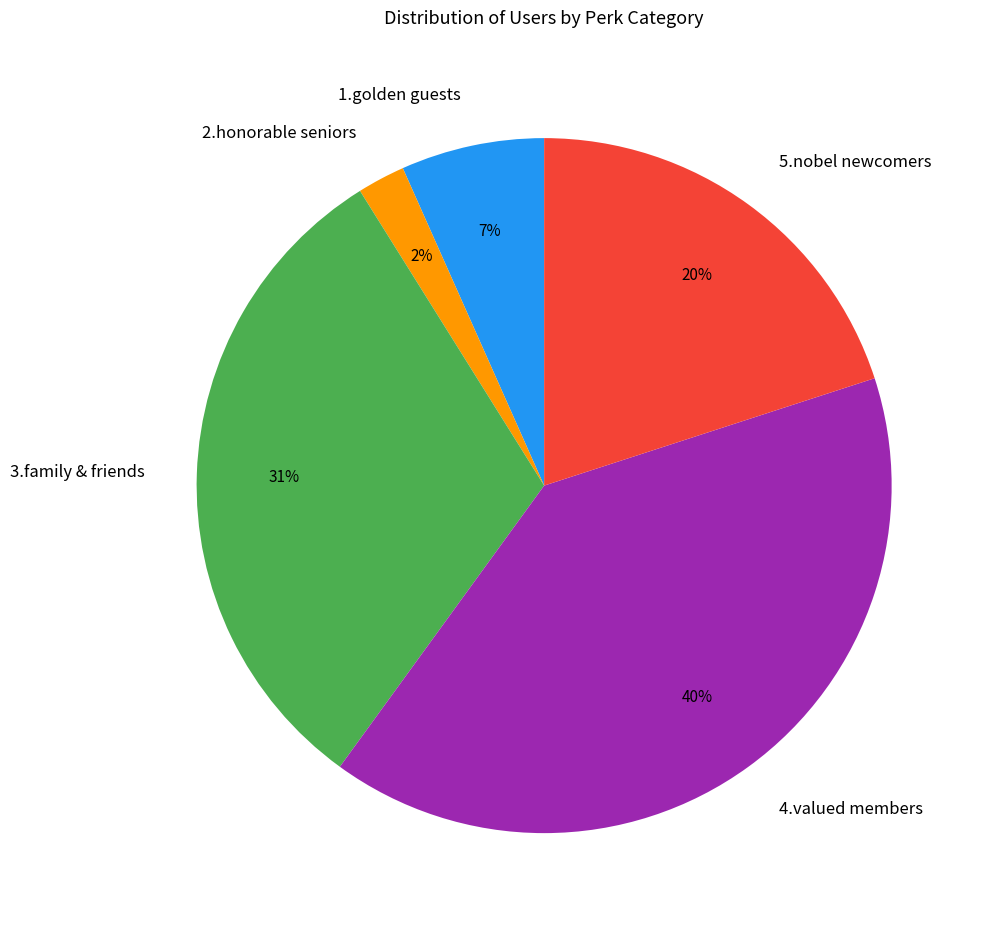

Is it true that 4.valued members is 40% of the pie?

True